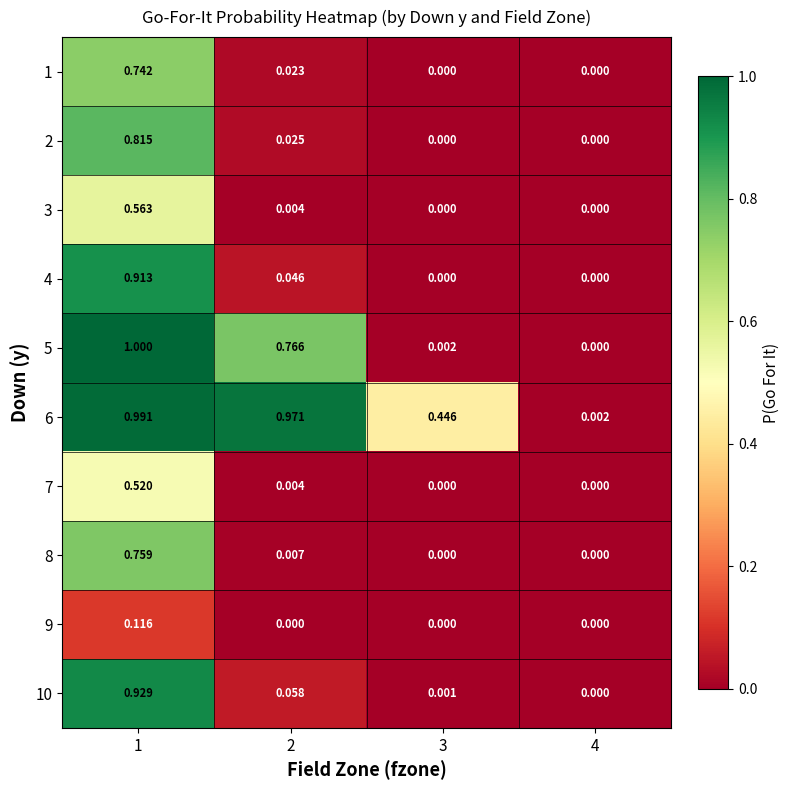

What is the maximum value shown in the chart?

1.0